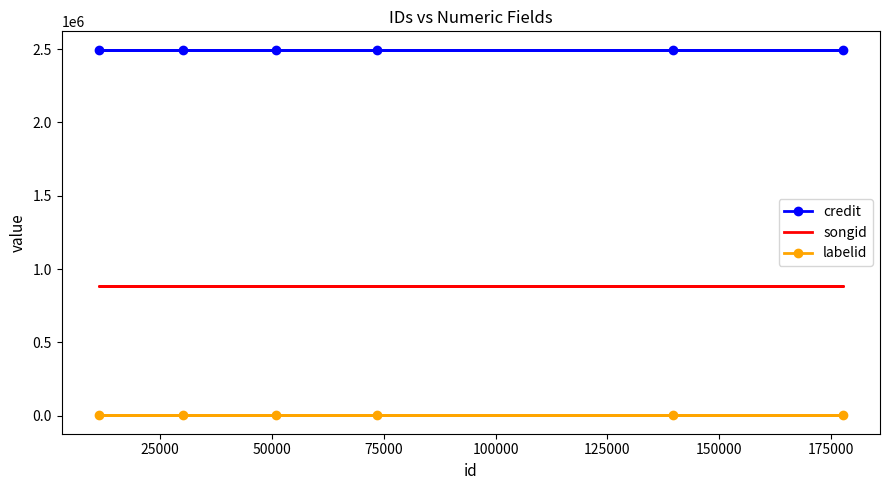

At how many categories does at least one series exceed 699996?

6